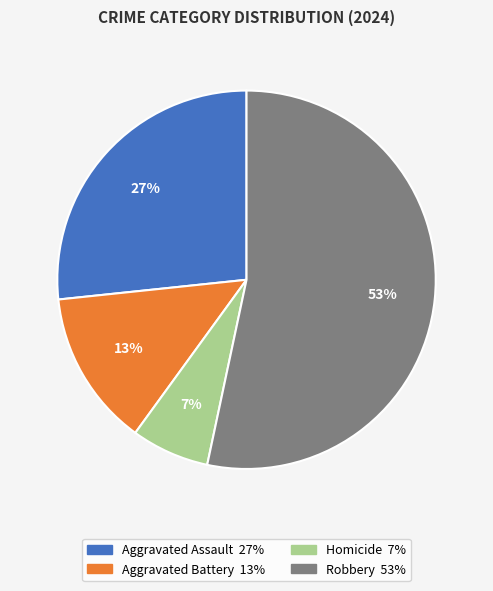

Combined, do Homicide and Robbery account for over 50%?

Yes